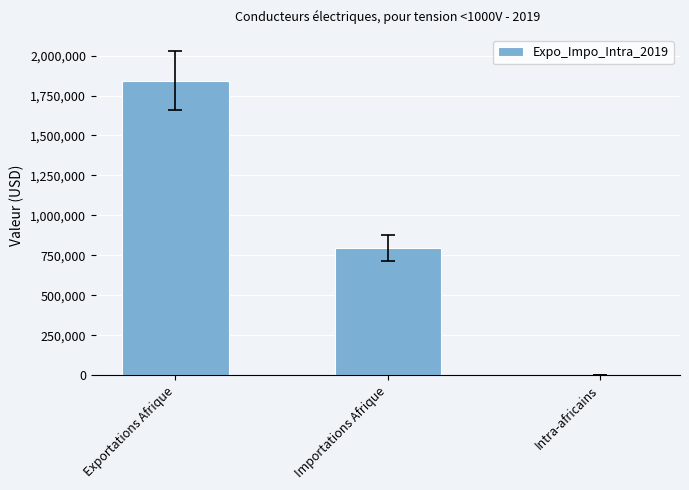

At which label is the value closest to 921833?

Importations Afrique